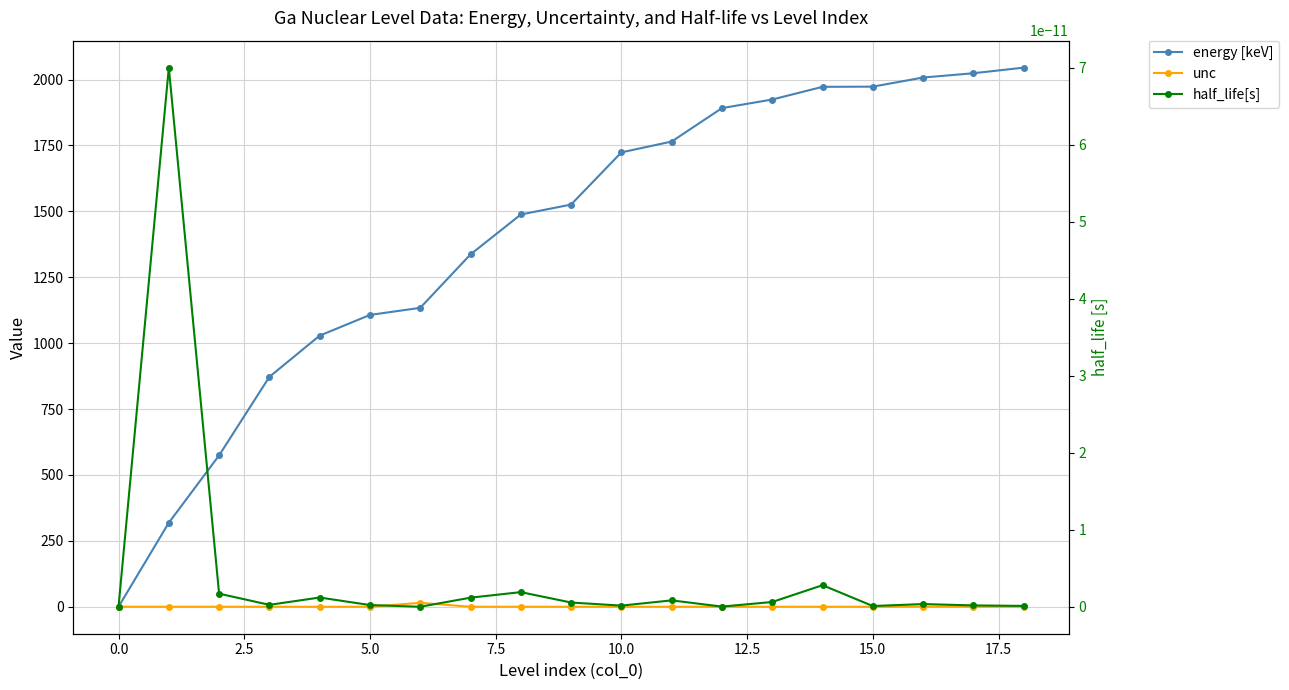

Reading left to right, list all the values displayed in this chart.

energy [keV]: 0.0	318.7	574.2	872.1	1028.6	1107.0	1134.0	1336.7	1488.1	1525.8	1723.7	1764.8	1891.6	1924.2	1972.4	1973.1	2007.7	2023.9	2045.2
unc: 0.0	0.0	0.0	0.0	0.0	0.0	15.0	0.0	0.0	0.0	0.0	0.0	0.1	0.0	0.1	0.1	0.1	0.1	0.1
half_life[s]: 0.0	0.0	0.0	0.0	0.0	0.0	0.0	0.0	0.0	0.0	0.0	0.0	0.0	0.0	0.0	0.0	0.0	0.0	0.0